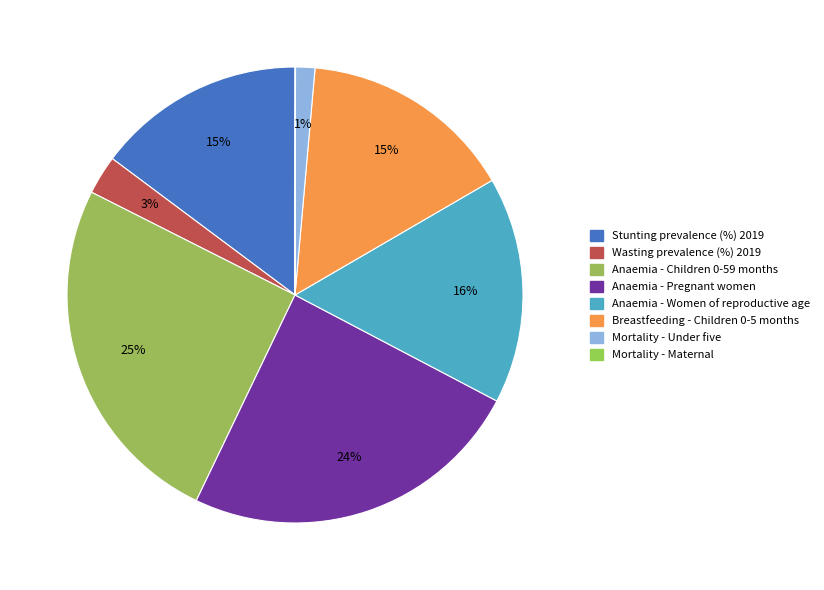

How much of the chart is everything except Mortality - Maternal?

100.0%